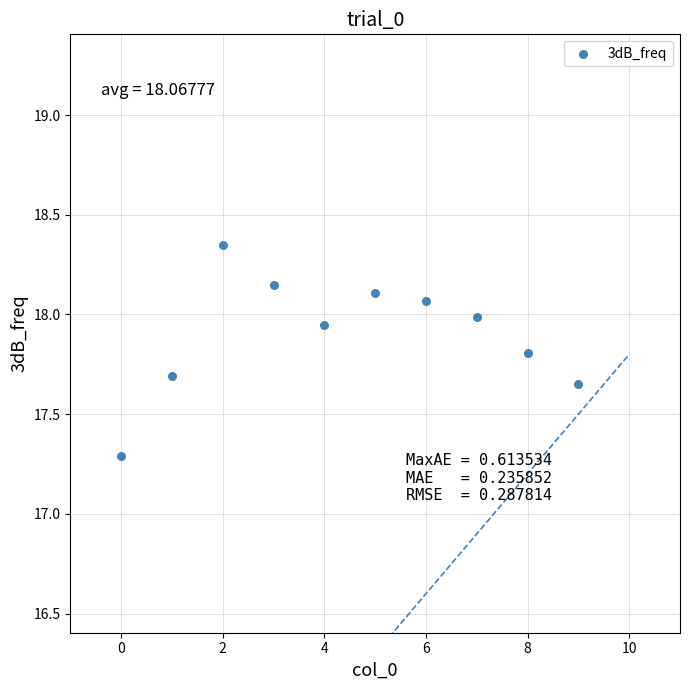

What Y value in the scatter plot is closest to 17?

17.3